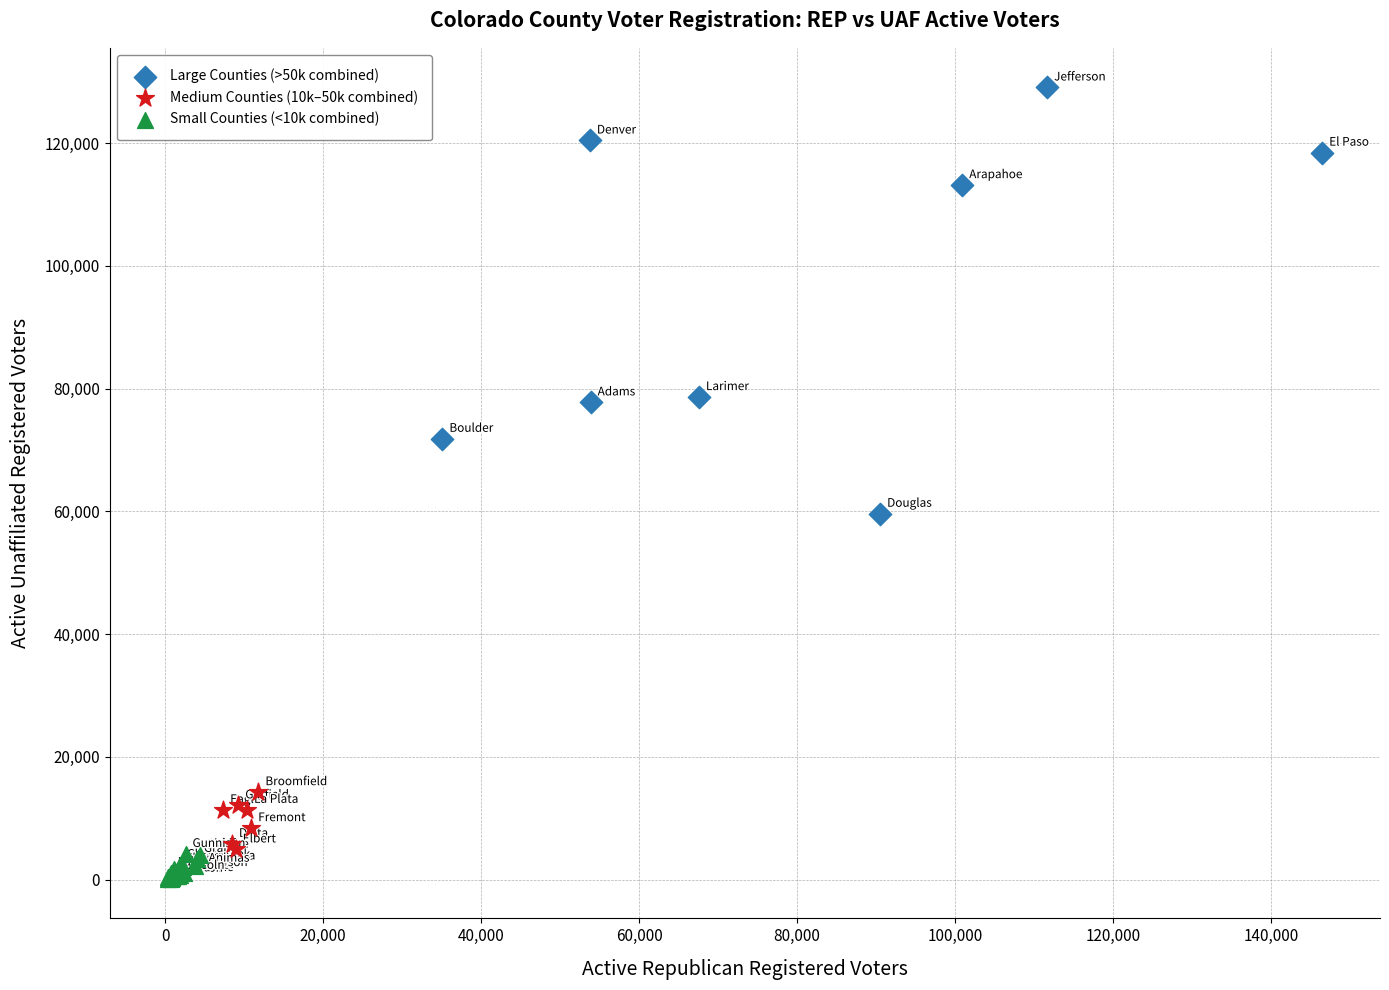

Which series contains the highest Y value?

Large Counties (>50k combined)